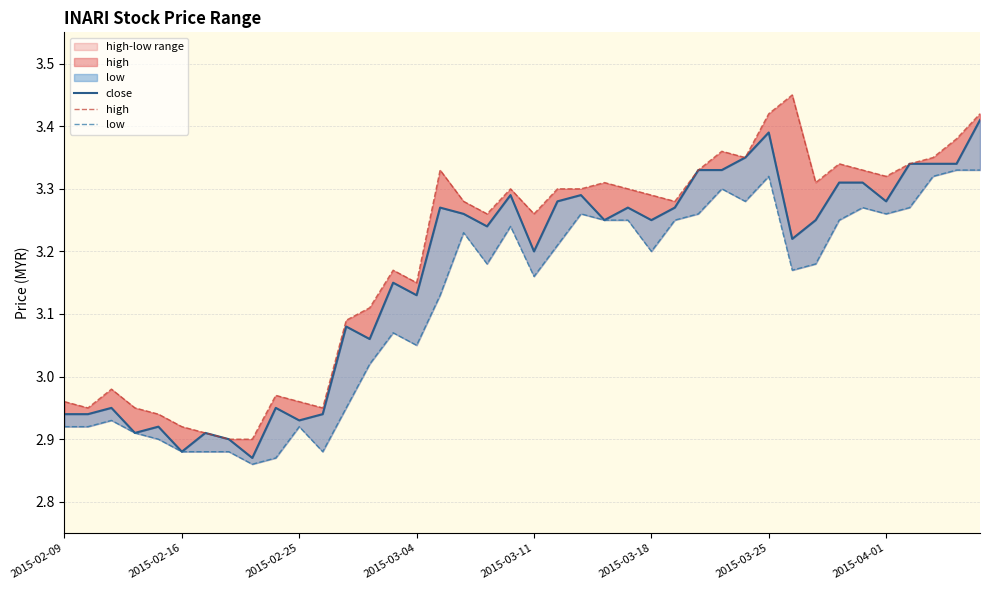

Is the value of close at 17 greater than the value of low at 39?

No